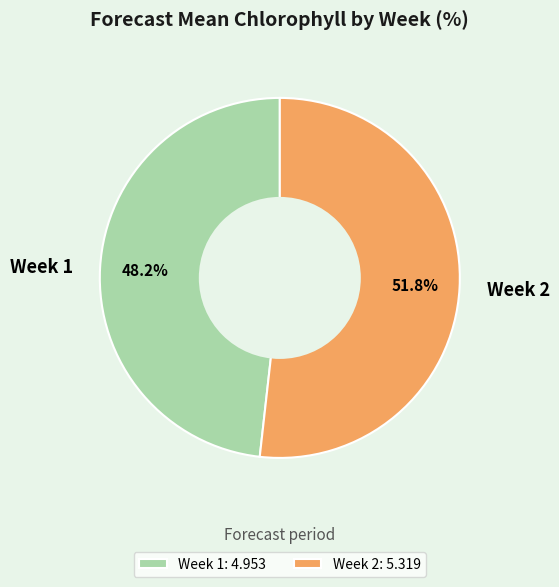

To the nearest percent, what percentage of the pie is Week 2?

52%